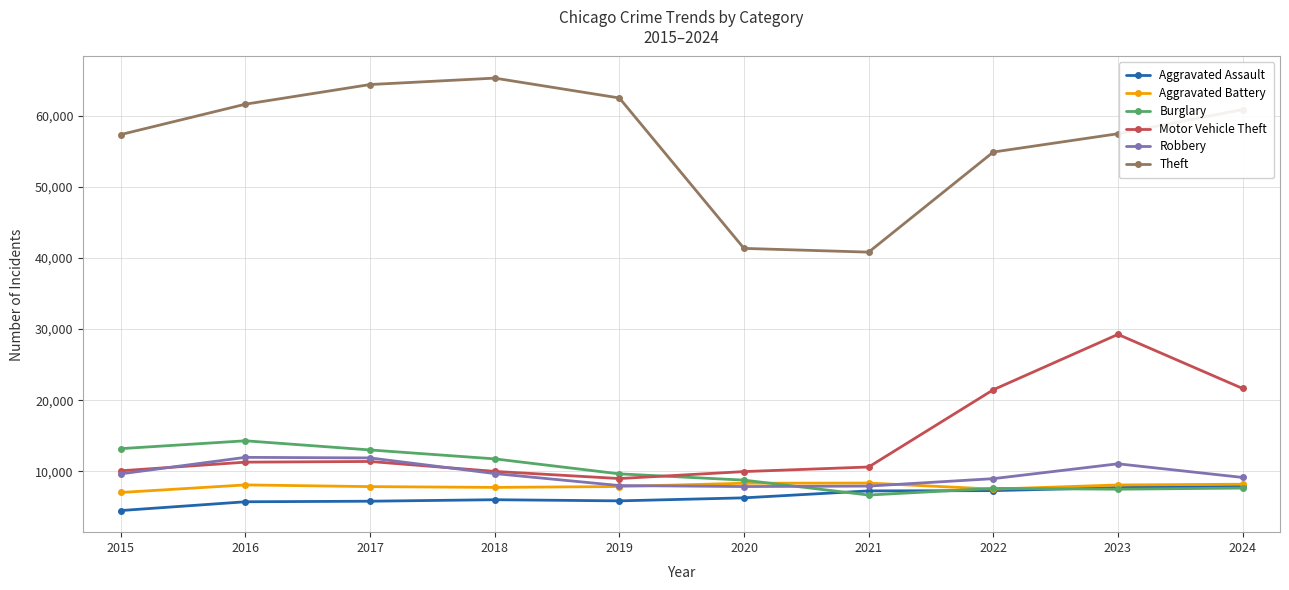

At which category is the sum across all series the highest?

2023